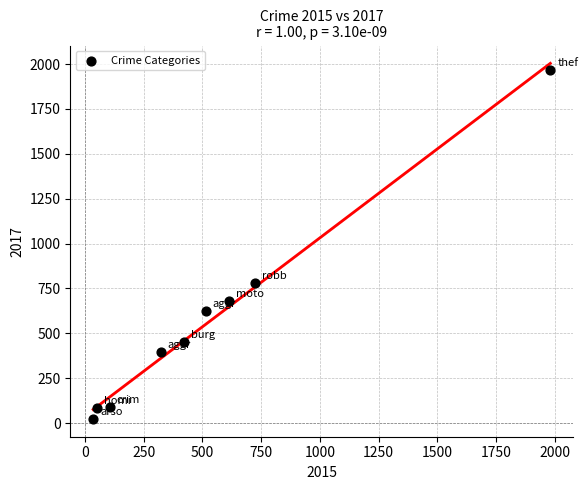

What Y value in the scatter plot is closest to 995?

780